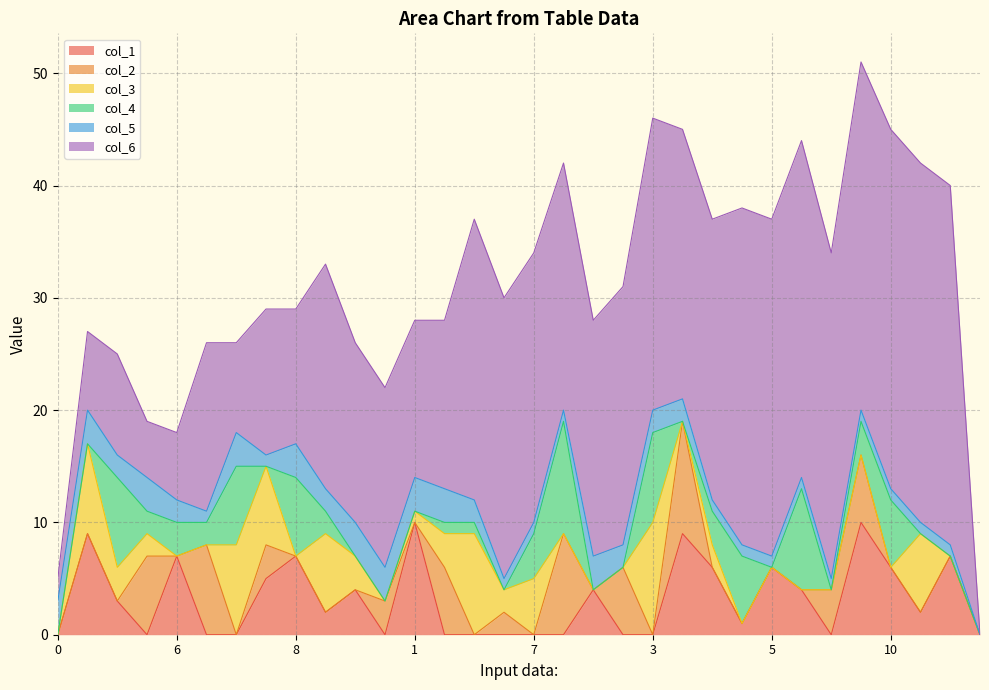

Reading right to left, what are all the values shown in this chart?

col_1: 0=0	2=7	10=2	10=6	8=10	2=0	5=4	5=6	8=1	2=6	5=9	3=0	4=0	7=4	1=0	7=0	4=0	7=0	2=0	1=10	4=0	6=4	9=2	8=7	2=5	5=0	2=0	6=7	10=0	2=3	2=9	0=0
col_2: 0=0	2=0	10=0	10=0	8=6	2=4	5=0	5=0	8=0	2=0	5=10	3=0	4=6	7=0	1=9	7=0	4=2	7=0	2=6	1=0	4=3	6=0	9=0	8=0	2=3	5=0	2=8	6=0	10=7	2=0	2=0	0=0
col_3: 0=0	2=0	10=7	10=0	8=0	2=0	5=0	5=0	8=0	2=2	5=0	3=10	4=0	7=0	1=0	7=5	4=2	7=9	2=3	1=1	4=0	6=3	9=7	8=0	2=7	5=8	2=0	6=0	10=2	2=3	2=8	0=0
col_4: 0=0	2=0	10=0	10=6	8=3	2=0	5=9	5=0	8=6	2=3	5=0	3=8	4=0	7=0	1=10	7=4	4=0	7=1	2=1	1=0	4=0	6=0	9=2	8=7	2=0	5=7	2=2	6=3	10=2	2=8	2=0	0=0
col_5: 0=0	2=1	10=1	10=1	8=1	2=1	5=1	5=1	8=1	2=1	5=2	3=2	4=2	7=3	1=1	7=1	4=1	7=2	2=3	1=3	4=3	6=3	9=2	8=3	2=1	5=3	2=1	6=2	10=3	2=2	2=3	0=3
col_6: 0=0	2=32	10=32	10=32	8=31	2=29	5=30	5=30	8=30	2=25	5=24	3=26	4=23	7=21	1=22	7=24	4=25	7=25	2=15	1=14	4=16	6=16	9=20	8=12	2=13	5=8	2=15	6=6	10=5	2=9	2=7	0=2